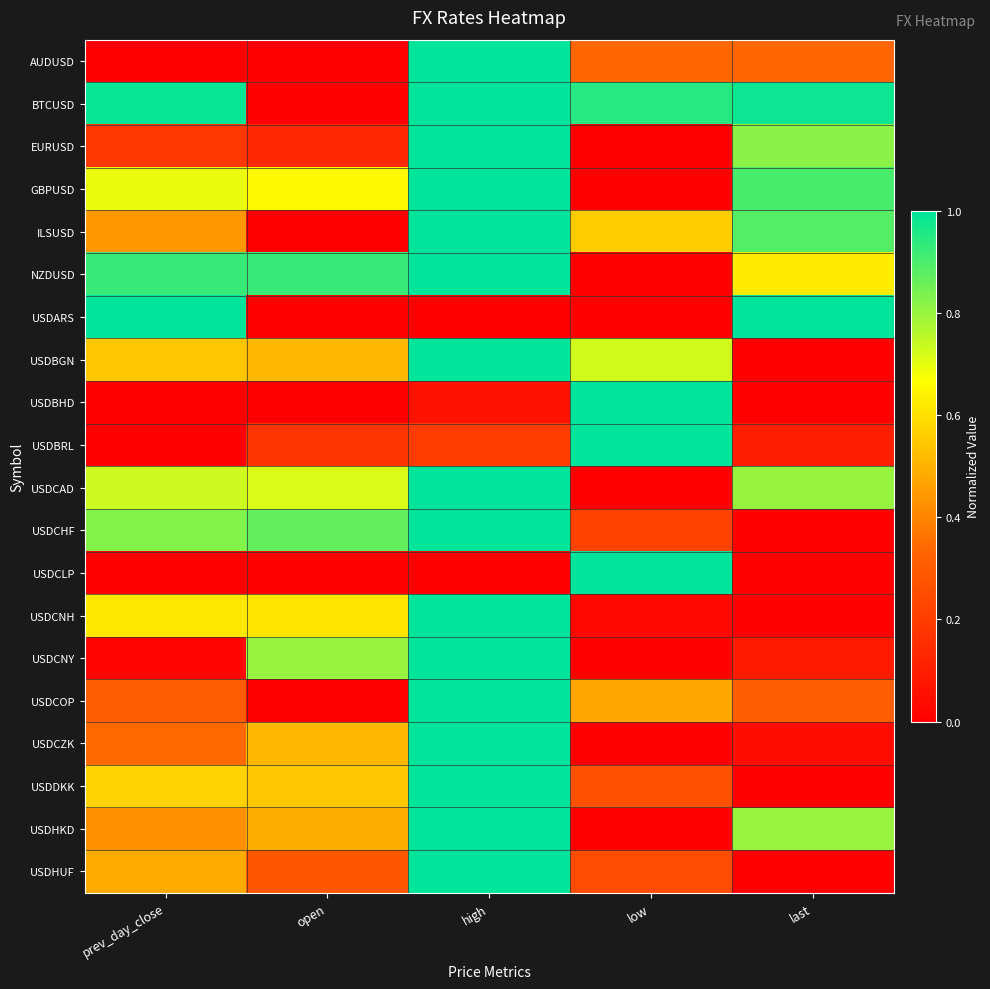

Reading left to right, extract all data points from this chart.

AUDUSD: prev_day_close=0.0	open=0.0	high=1.0	low=0.3	last=0.3
BTCUSD: prev_day_close=1.0	open=0.0	high=1.0	low=0.9	last=1.0
EURUSD: prev_day_close=0.2	open=0.1	high=1.0	low=0.0	last=0.8
GBPUSD: prev_day_close=0.7	open=0.7	high=1.0	low=0.0	last=0.9
ILSUSD: prev_day_close=0.4	open=0.0	high=1.0	low=0.6	last=0.9
NZDUSD: prev_day_close=0.9	open=0.9	high=1.0	low=0.0	last=0.6
USDARS: prev_day_close=1.0	open=0.0	high=0.0	low=0.0	last=1.0
USDBGN: prev_day_close=0.5	open=0.5	high=1.0	low=0.7	last=0.0
USDBHD: prev_day_close=0.0	open=0.0	high=0.1	low=1.0	last=0.0
USDBRL: prev_day_close=0.0	open=0.2	high=0.2	low=1.0	last=0.1
USDCAD: prev_day_close=0.7	open=0.7	high=1.0	low=0.0	last=0.8
USDCHF: prev_day_close=0.8	open=0.9	high=1.0	low=0.2	last=0.0
USDCLP: prev_day_close=0.0	open=0.0	high=0.0	low=1.0	last=0.0
USDCNH: prev_day_close=0.6	open=0.6	high=1.0	low=0.0	last=0.0
USDCNY: prev_day_close=0.0	open=0.8	high=1.0	low=0.0	last=0.1
USDCOP: prev_day_close=0.3	open=0.0	high=1.0	low=0.5	last=0.3
USDCZK: prev_day_close=0.3	open=0.5	high=1.0	low=0.0	last=0.0
USDDKK: prev_day_close=0.6	open=0.5	high=1.0	low=0.3	last=0.0
USDHKD: prev_day_close=0.4	open=0.5	high=1.0	low=0.0	last=0.8
USDHUF: prev_day_close=0.5	open=0.3	high=1.0	low=0.3	last=0.0